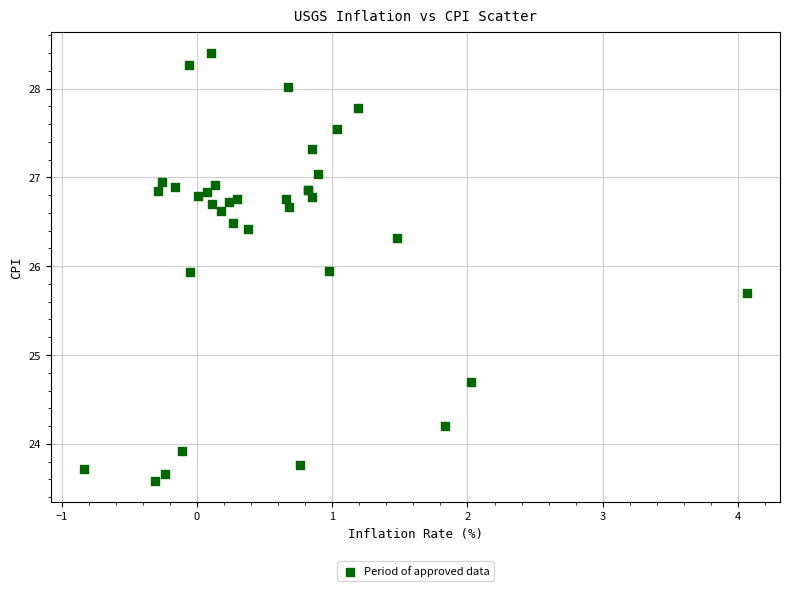

What Y value in the scatter plot is closest to 25?

24.7